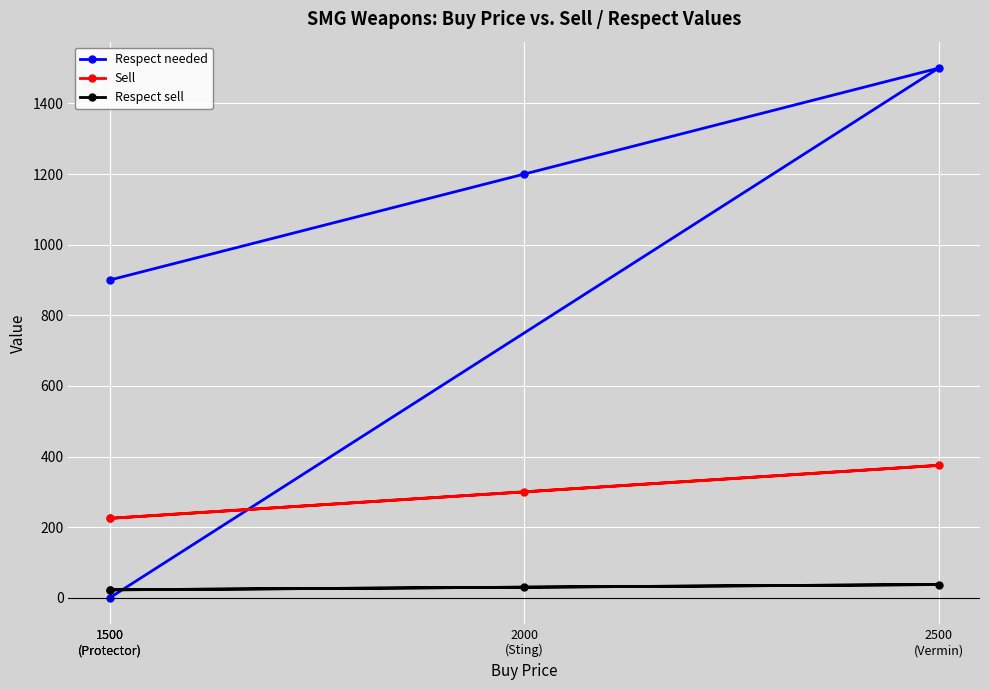

Is the value of Sell at 1500
(Protector) greater than the value of Respect needed at 2000
(Sting)?

No